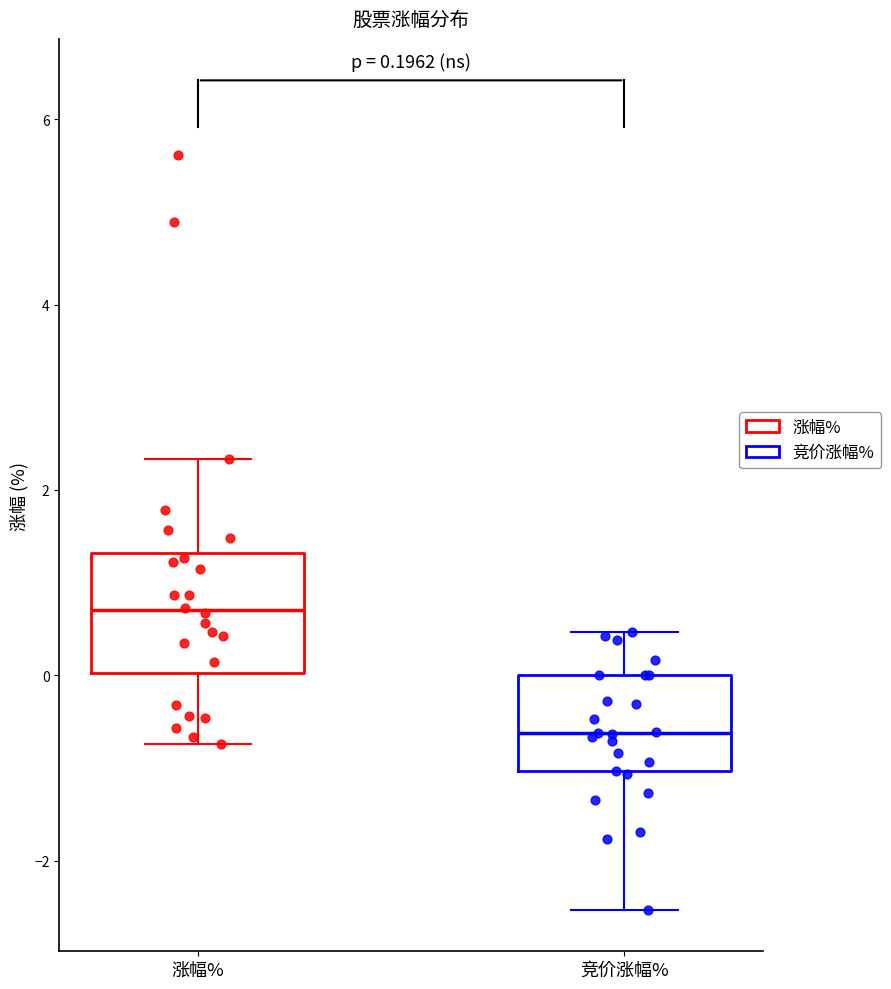

Which box's median line is the highest?

涨幅%